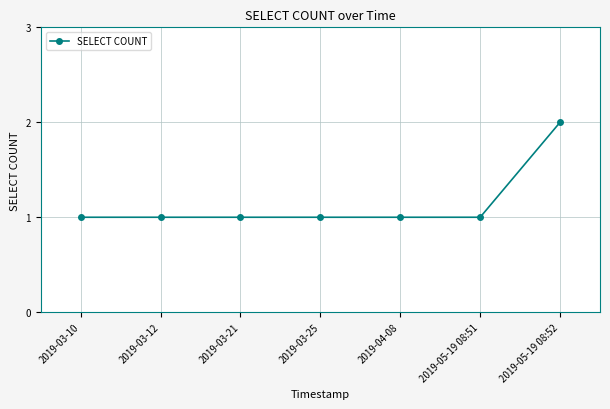

Reading left to right, transcribe all the data shown in this chart.

2019-03-10=1	2019-03-12=1	2019-03-21=1	2019-03-25=1	2019-04-08=1	2019-05-19 08:51=1	2019-05-19 08:52=2